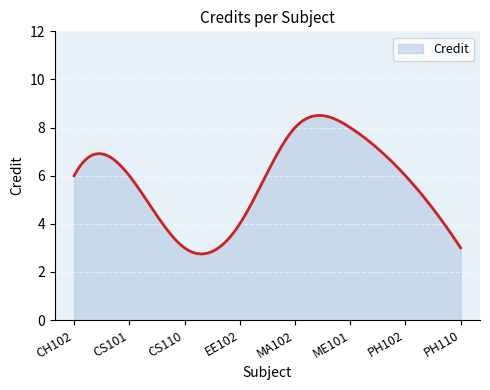

What is the smallest value displayed?

2.7